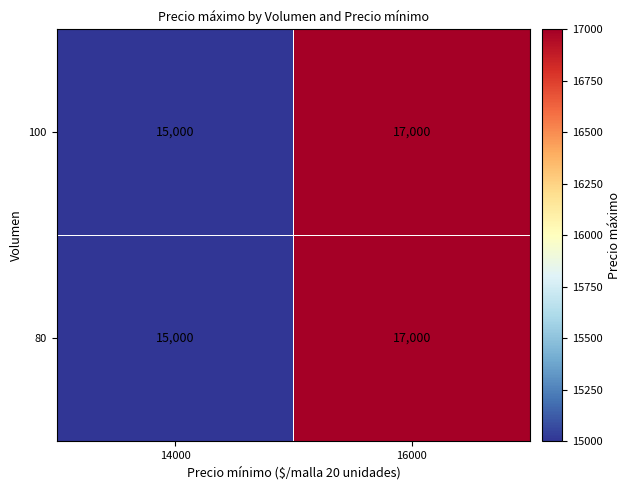

Is it true that 100 equals 22733 at 16000?

False